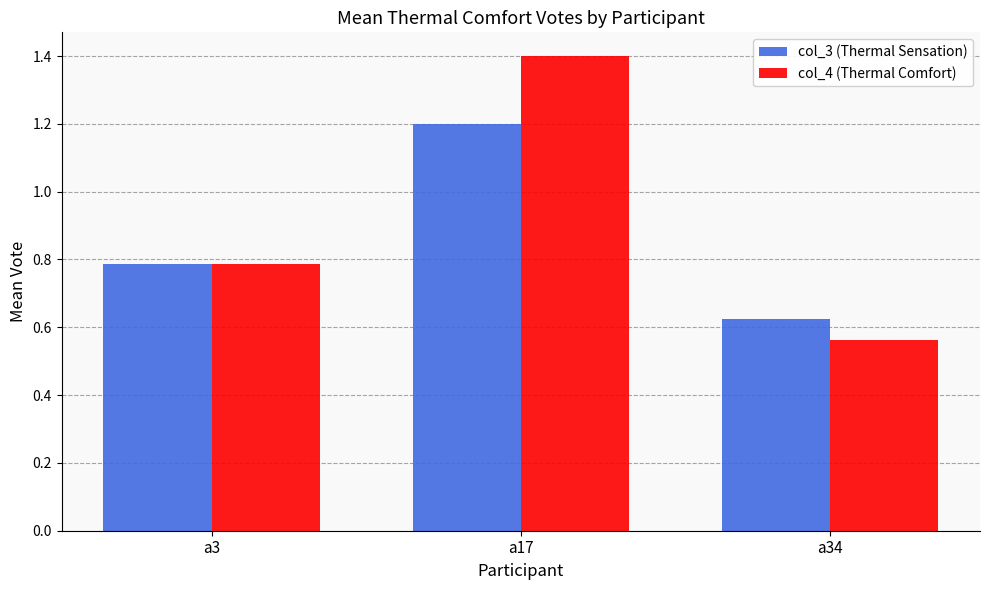

What are all the series names shown in the legend?

col_3 (Thermal Sensation), col_4 (Thermal Comfort)